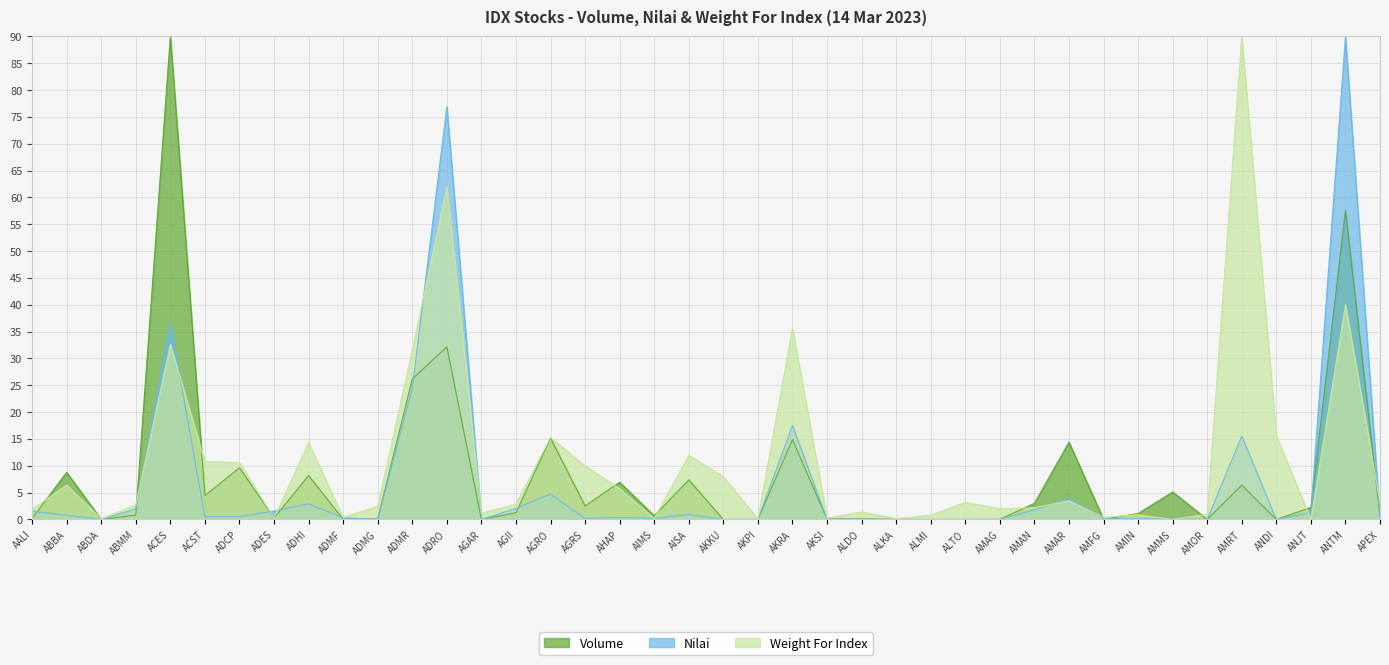

Which series changed the most between AGAR and AHAP?

Volume